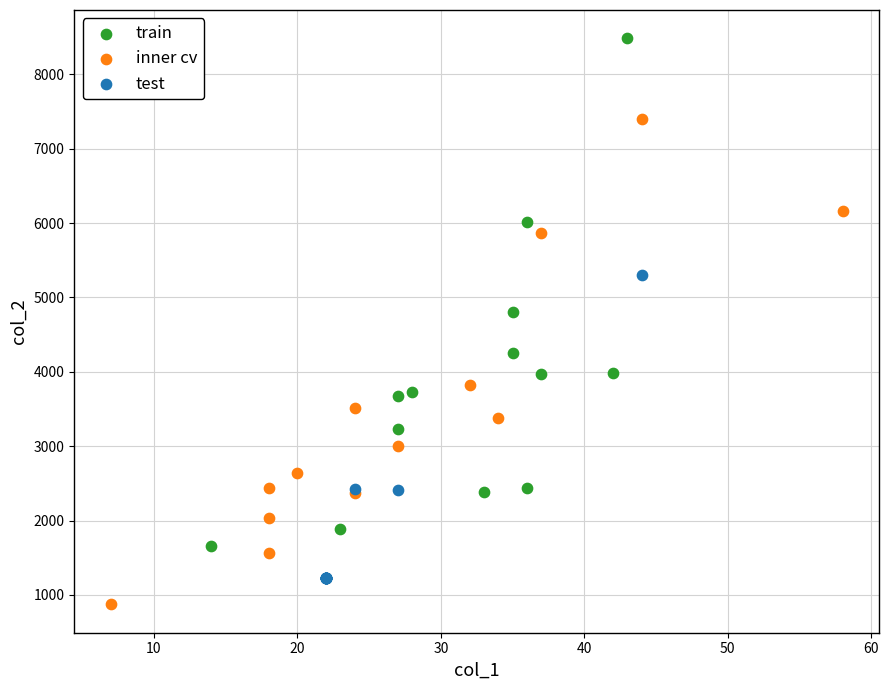

Which series reaches the minimum Y coordinate?

inner cv